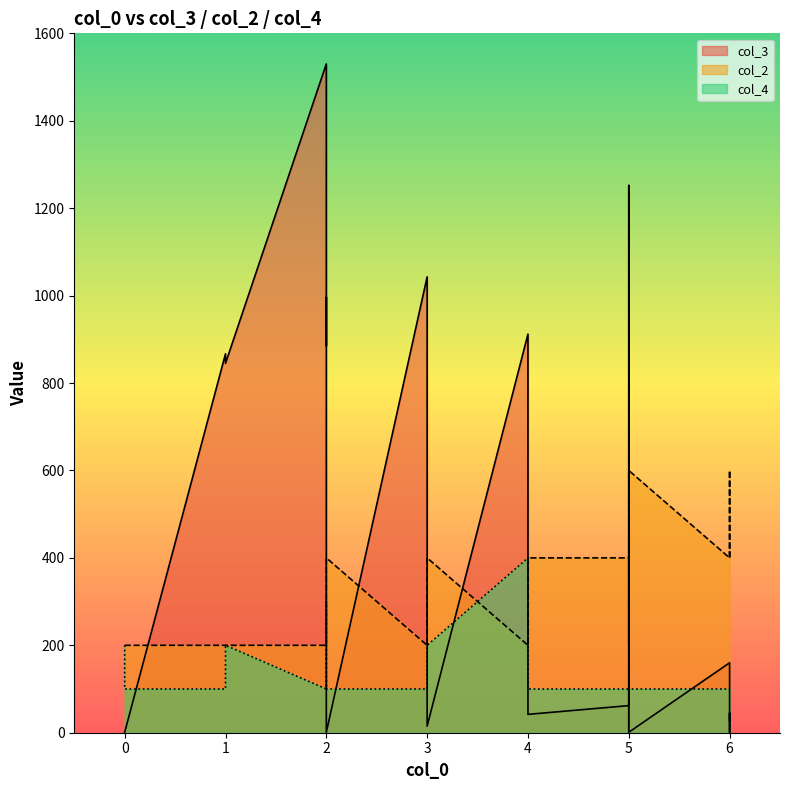

Reading right to left, transcribe all the data shown in this chart.

col_3: 6=28	6=45	6=1	6=160	5=1	5=1047	5=1252	5=62	4=42	4=912	3=15	3=1043	2=1	2=996	2=886	2=1530	1=845	1=867	0=1	0=1
col_2: 6=400	6=600	6=400	6=400	5=600	5=200	5=200	5=400	4=400	4=200	3=400	3=200	2=400	2=200	2=200	2=200	1=200	1=200	0=200	0=200
col_4: 6=100	6=100	6=100	6=100	5=100	5=100	5=0	5=100	4=100	4=400	3=200	3=100	2=100	2=100	2=300	2=100	1=200	1=100	0=100	0=200